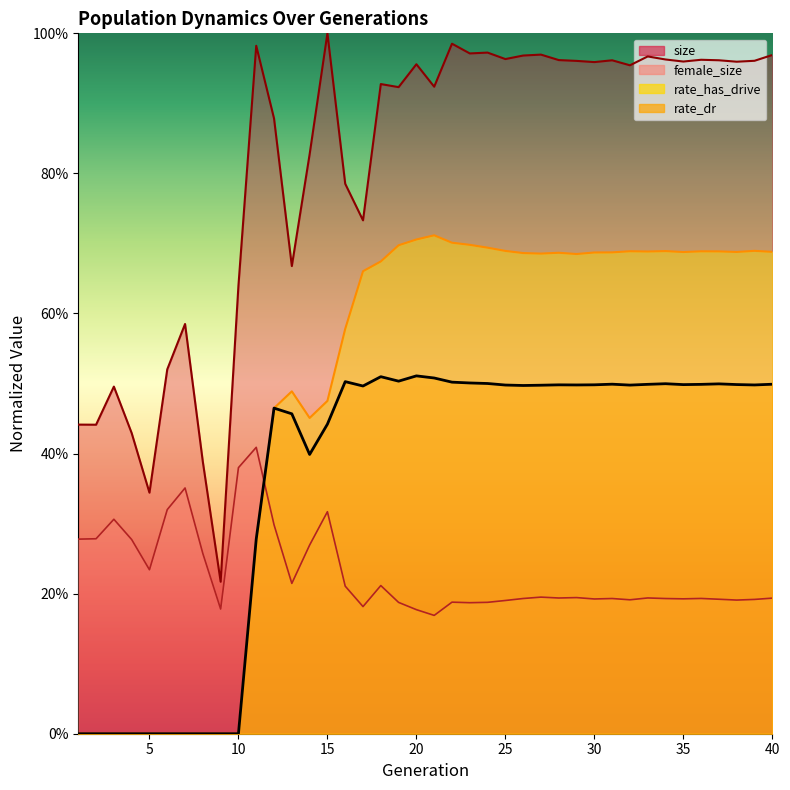

Which series has the largest total across all categories?

size